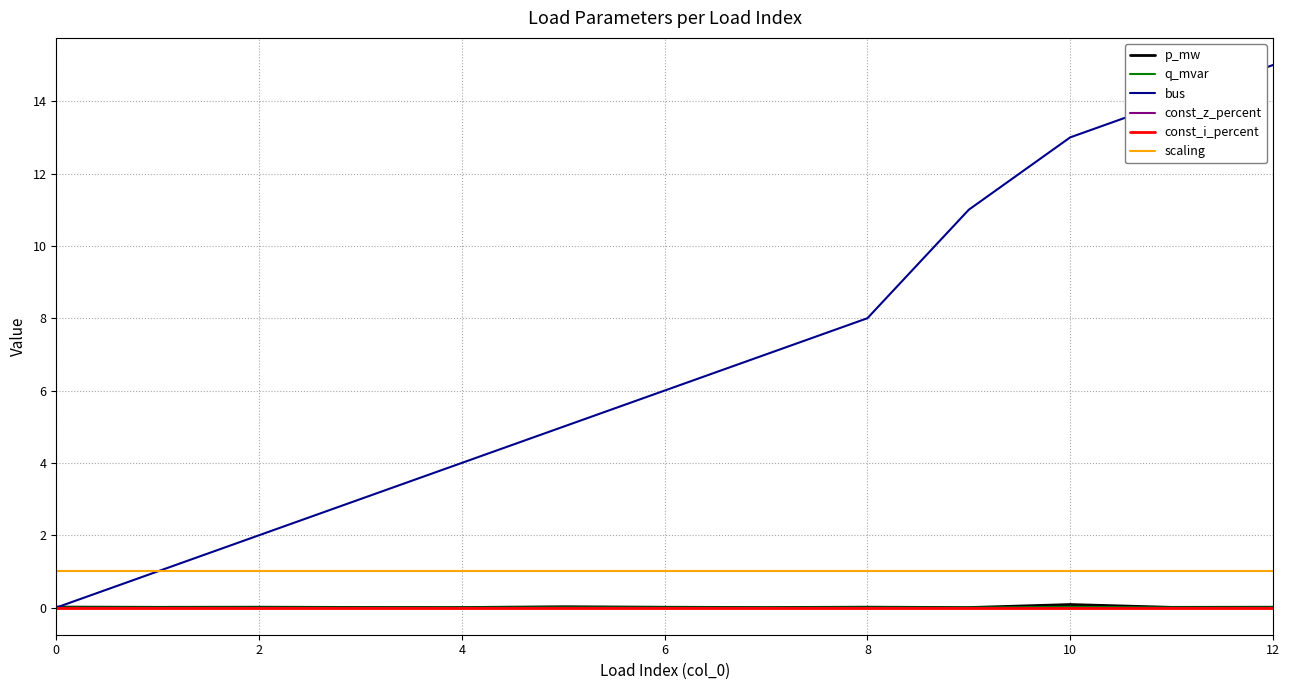

Which series has the largest range (max minus min)?

bus